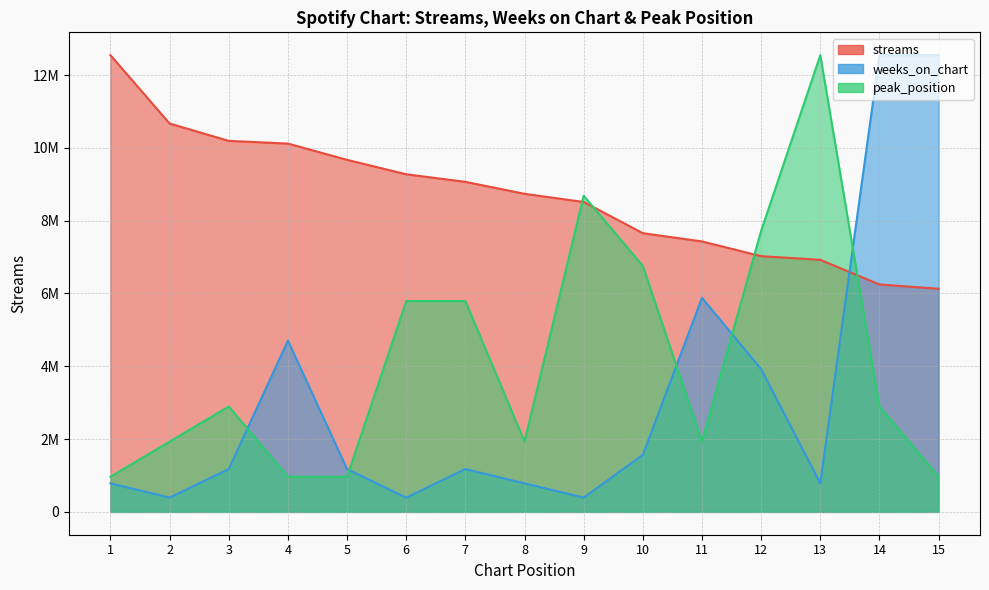

Which series ends up on top after the final intersection of streams and peak_position?

streams